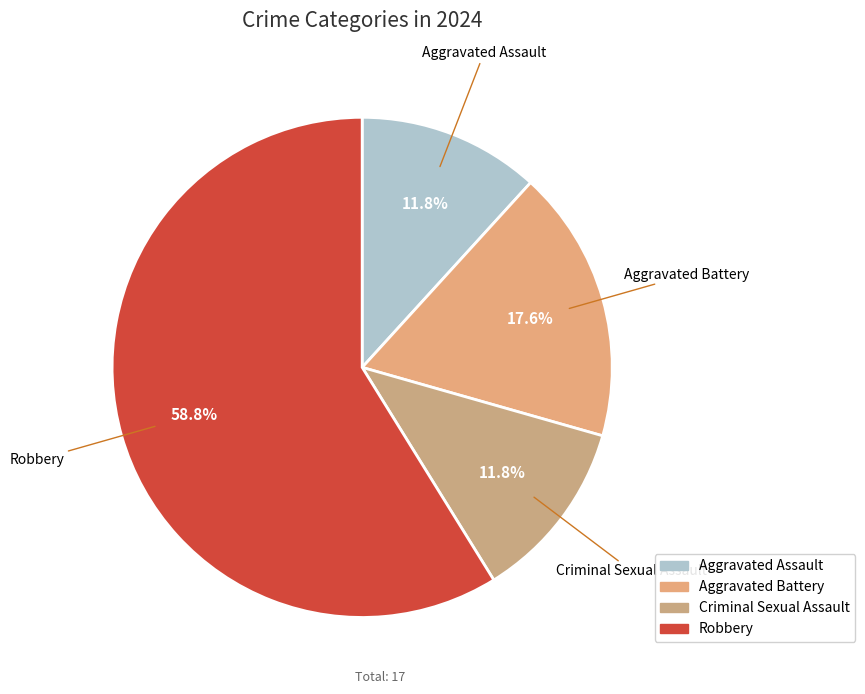

The Robbery slice represents 53% of the pie. True or false?

False